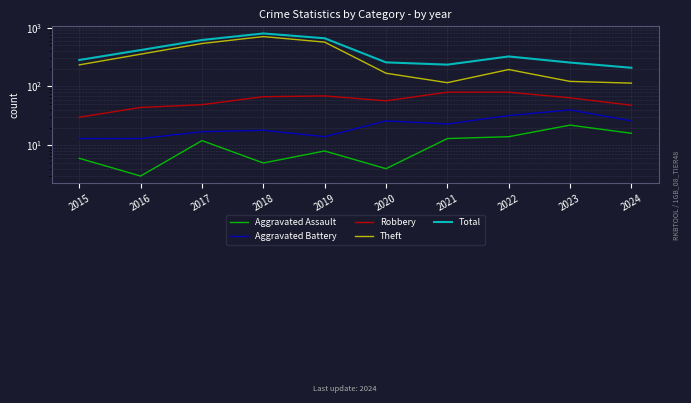

The Aggravated Battery series shows 9 at 2021. True or false?

False